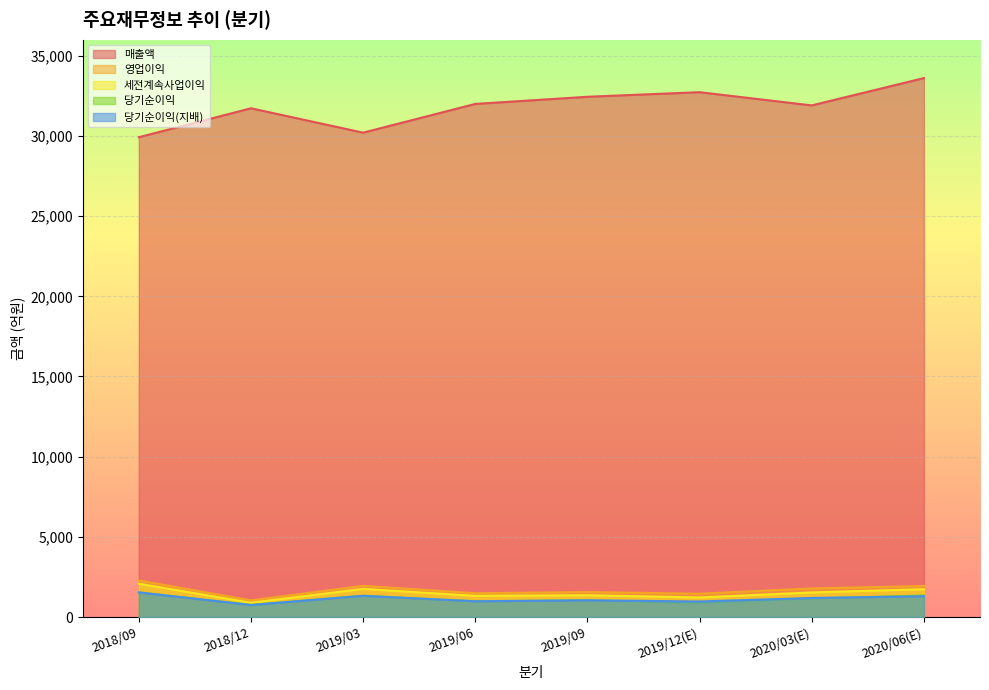

Where is the first local maximum for 세전계속사업이익?

2019/03